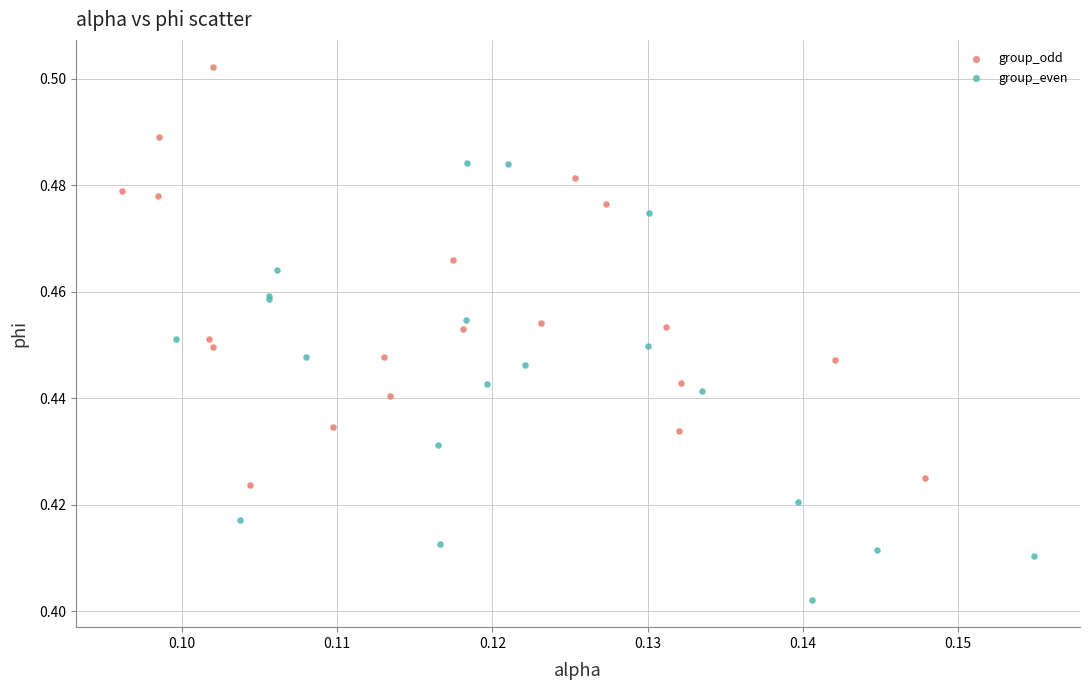

Which series reaches the minimum Y coordinate?

group_even